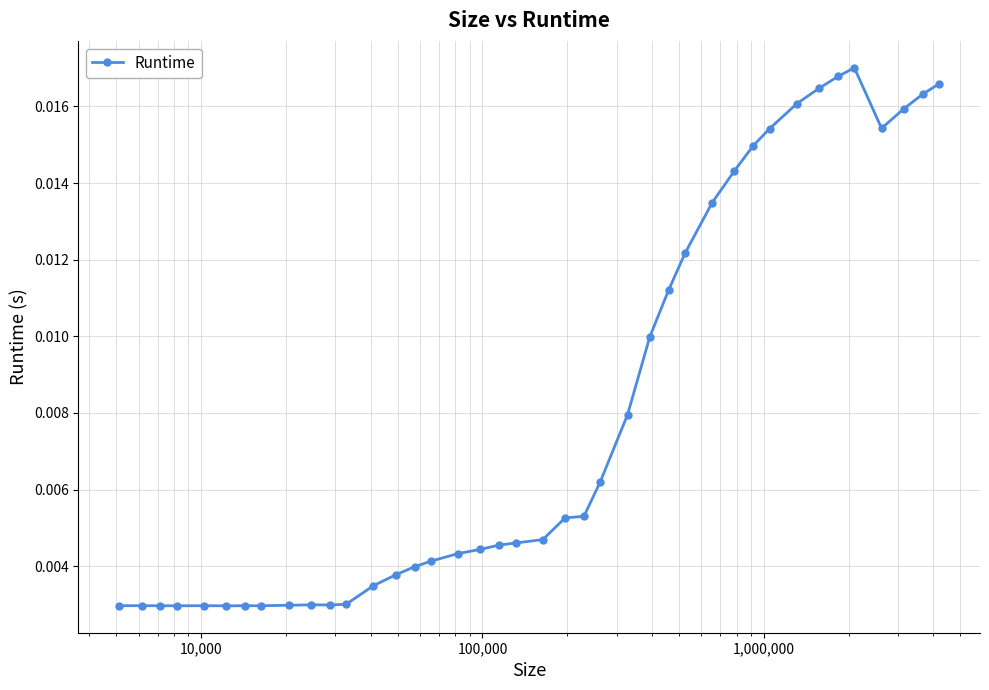

True or false: there are more than 1 points higher than both neighbors.

True